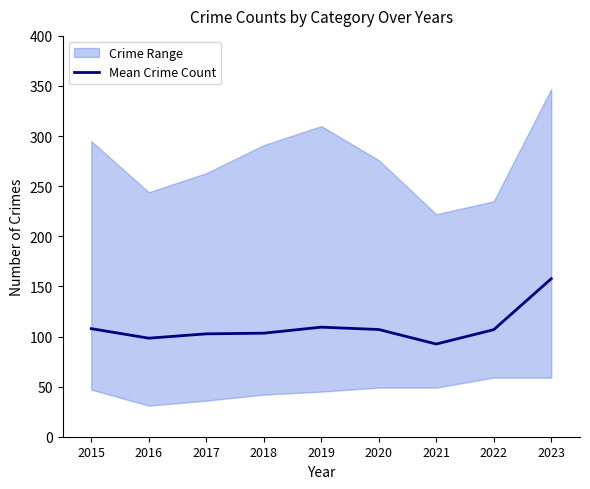

What is the change in value from 2018 to 2022?

+3.5